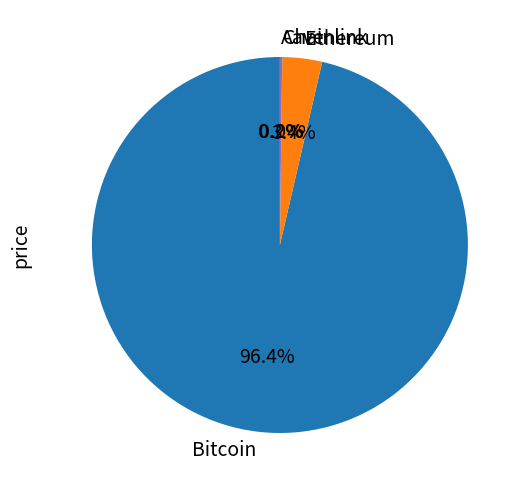

How much of the chart is everything except Ethereum?

96.6%